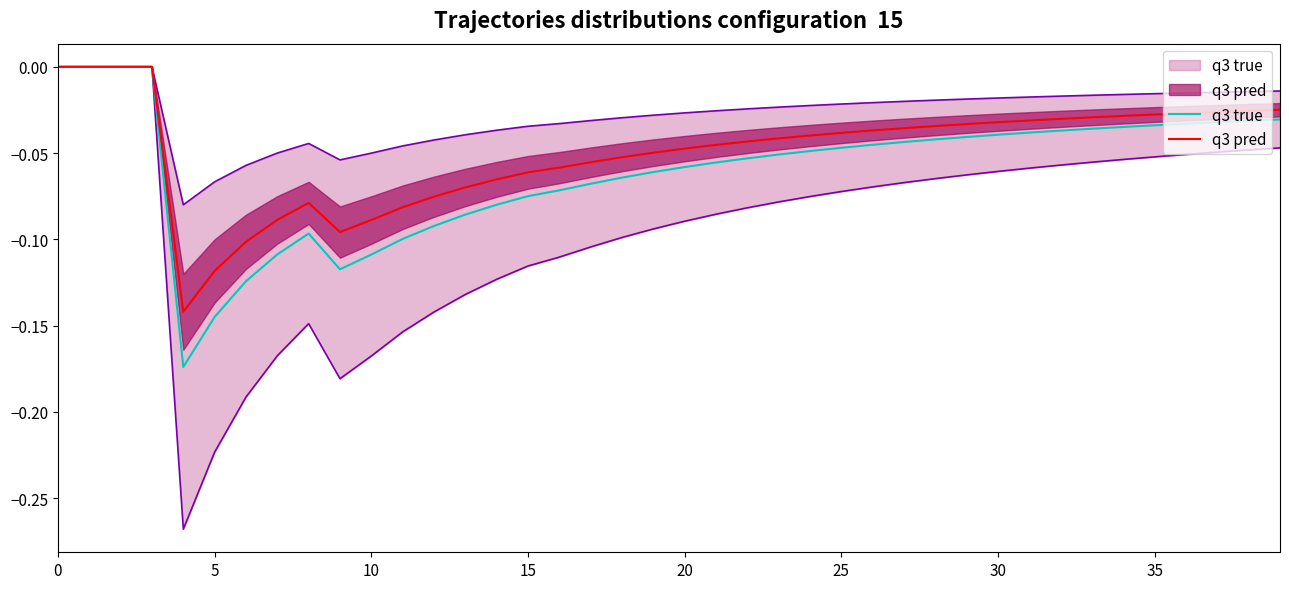

Between 36 and 35, which is larger?

36